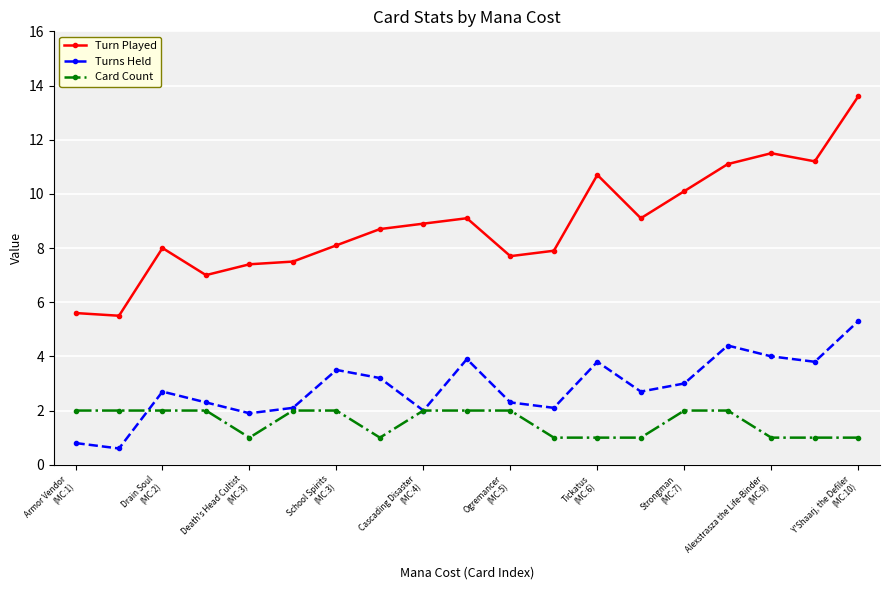

Which series has the largest total across all categories?

Turn Played